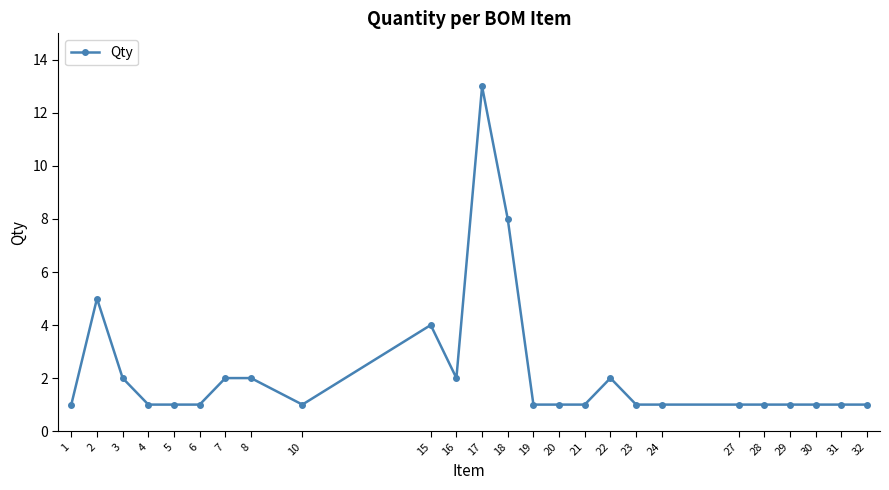

What is the difference between the values at 31 and 7?

1